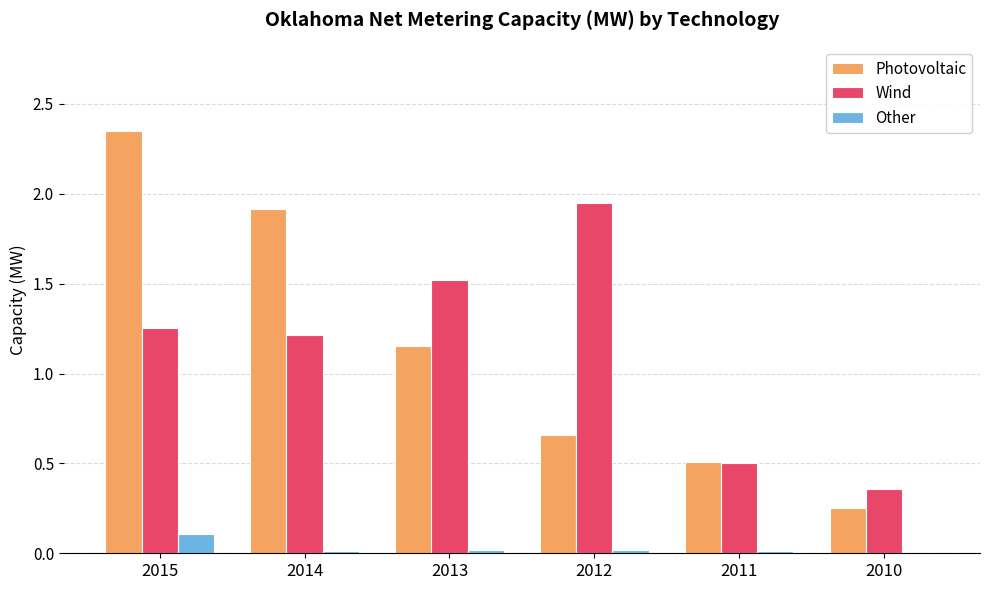

Which series has the largest range (max minus min)?

Photovoltaic